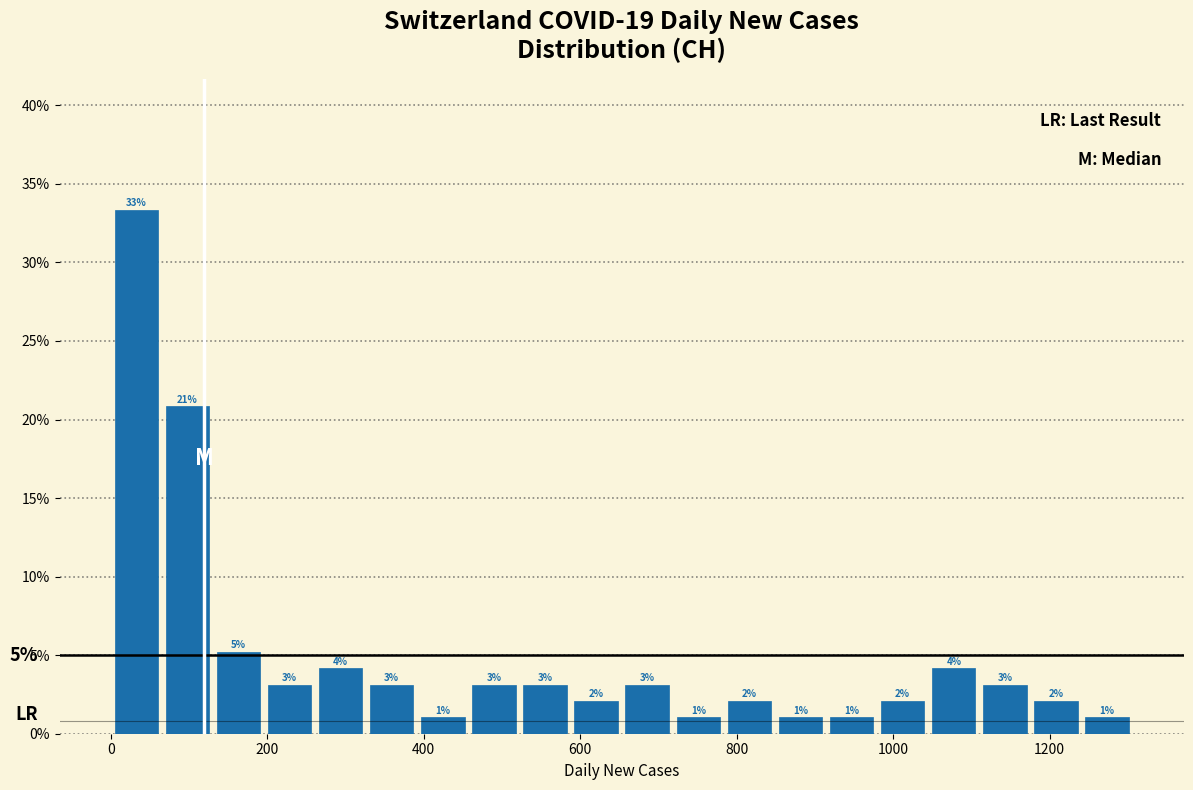

Around what value on the x-axis is the tallest bar? Give the approximate position of its centre, as read against the axis.

40